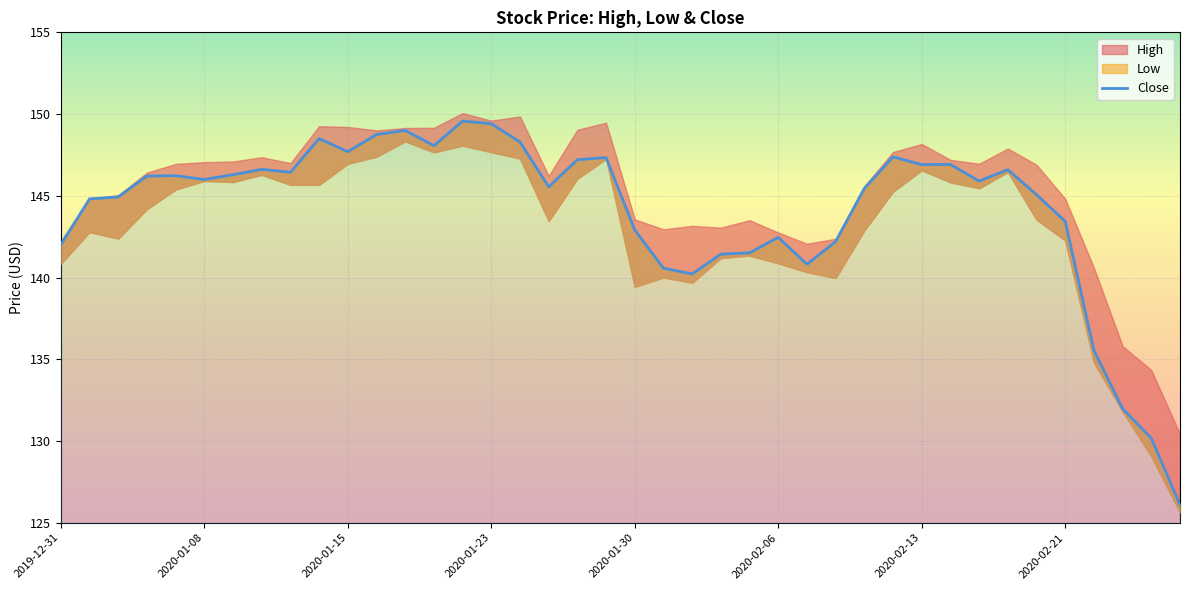

Rank the categories by value from highest to lowest.

14, 15, 12, 11, 9, 16, 13, 10, 29, 19, 18, 31, 30, 2020-02-21, 33, 8, 2020-02-13, 2020-01-30, 2020-01-23, 2020-02-06, 32, 17, 28, 34, 2020-01-15, 2020-01-08, 35, 20, 25, 27, 2019-12-31, 24, 23, 26, 21, 22, 36, 37, 38, 39